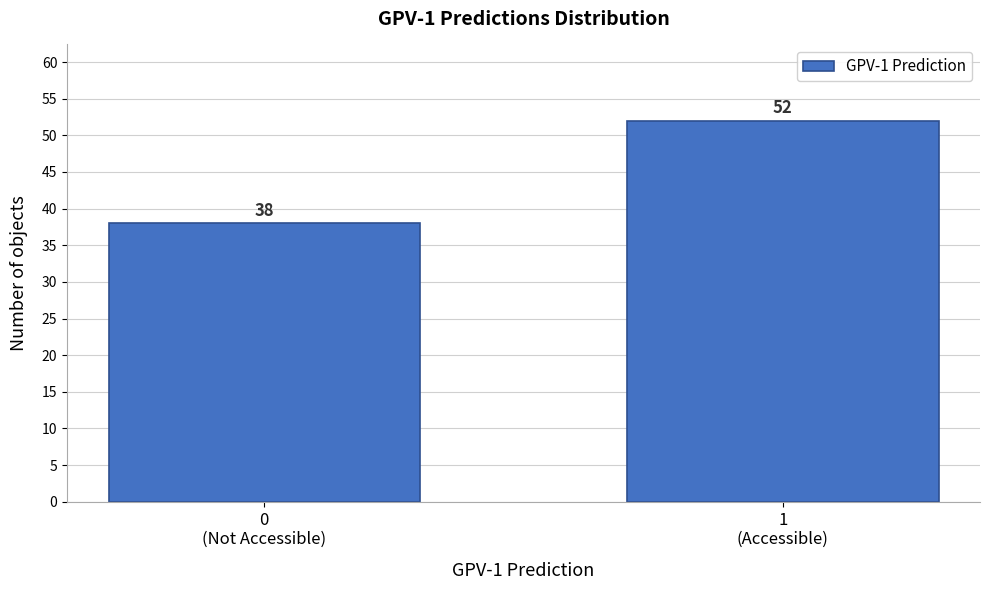

Reading left to right, list all the values displayed in this chart.

38	52